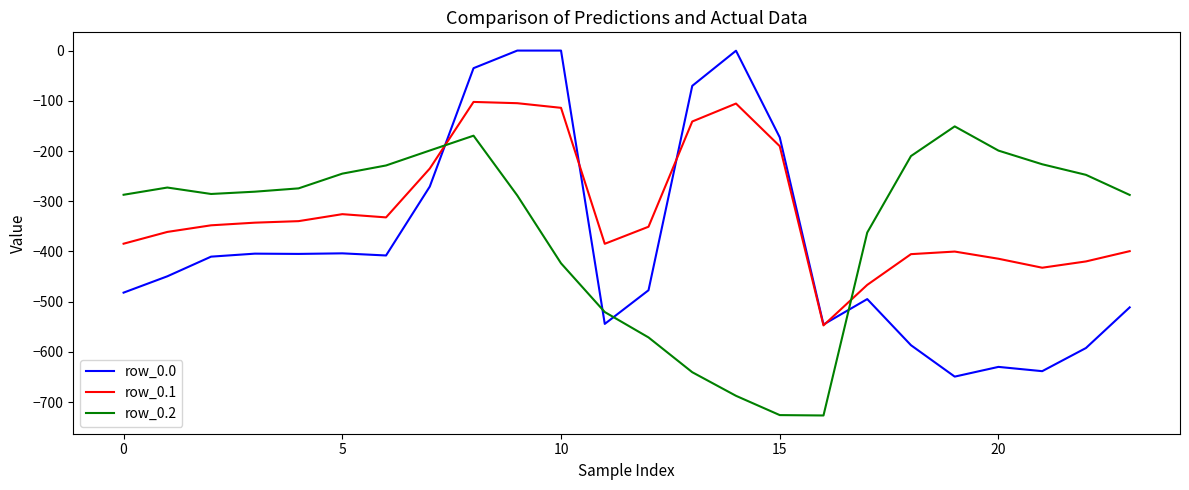

How many categories are shown in the chart?

24